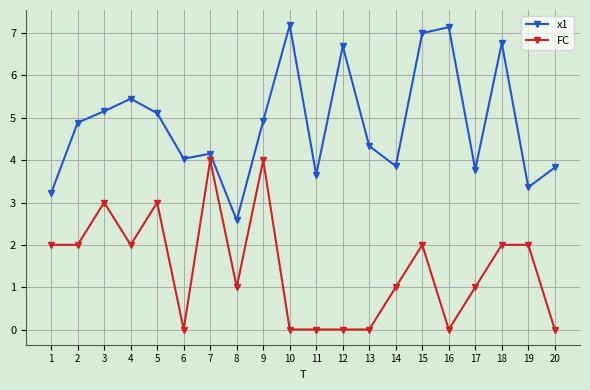

Between 11 and 15, which series saw the biggest shift?

x1